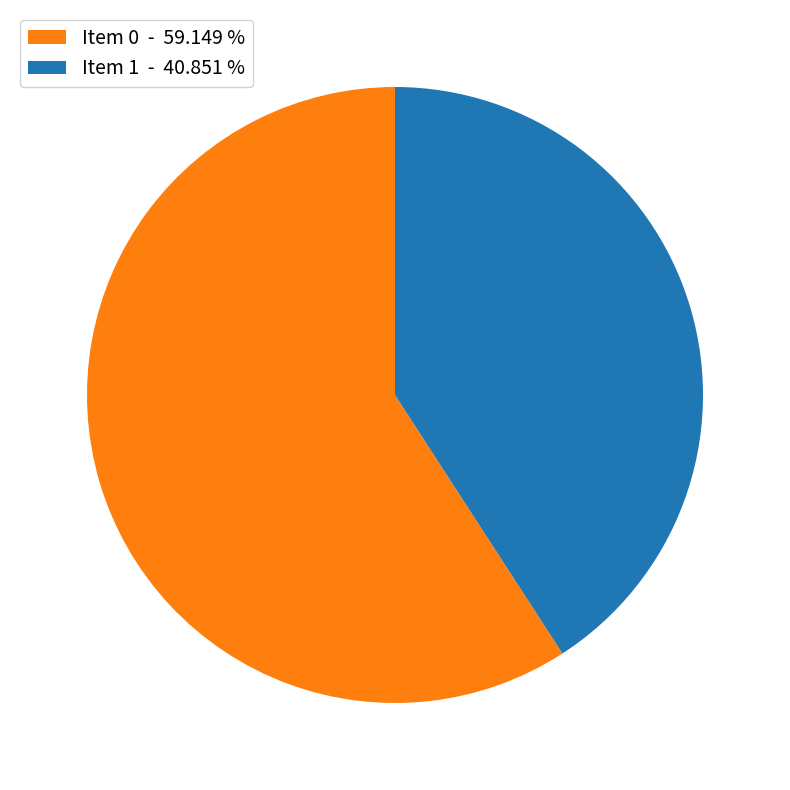

What is the smallest slice in the pie chart?

Item 1 - 40.851 %